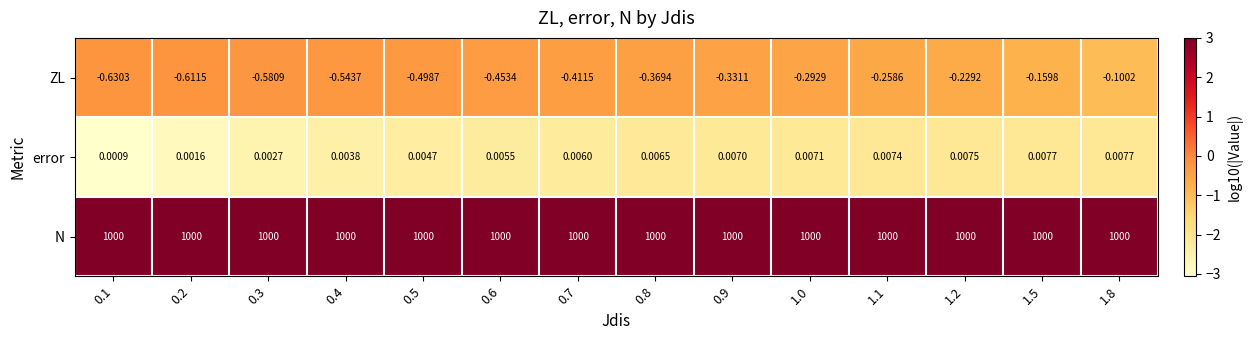

Rank the series by their maximum value, from highest to lowest.

N, error, ZL